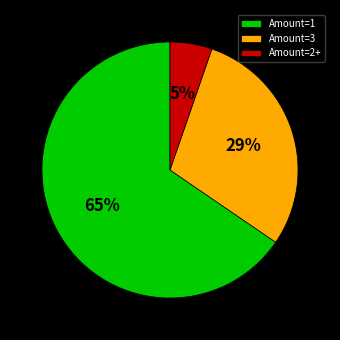

To the nearest percent, what is the difference between the Amount=3 and Amount=1 slice percentages?

36%